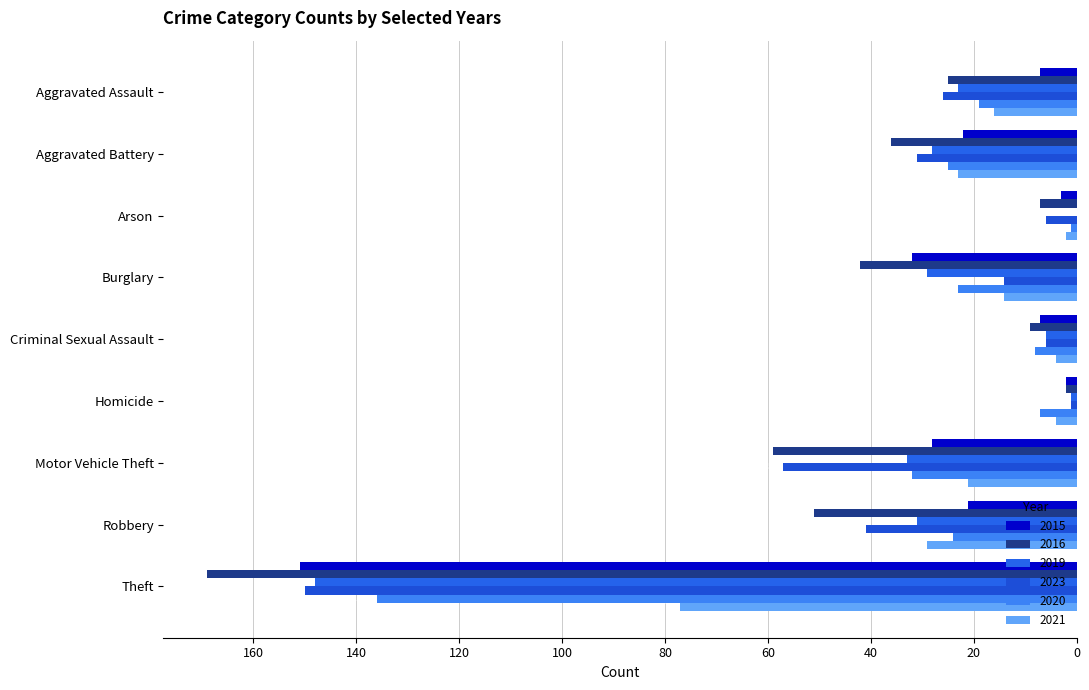

At Criminal Sexual Assault, list the series in order from largest to smallest.

2021, 2019, 2023, 2015, 2020, 2016